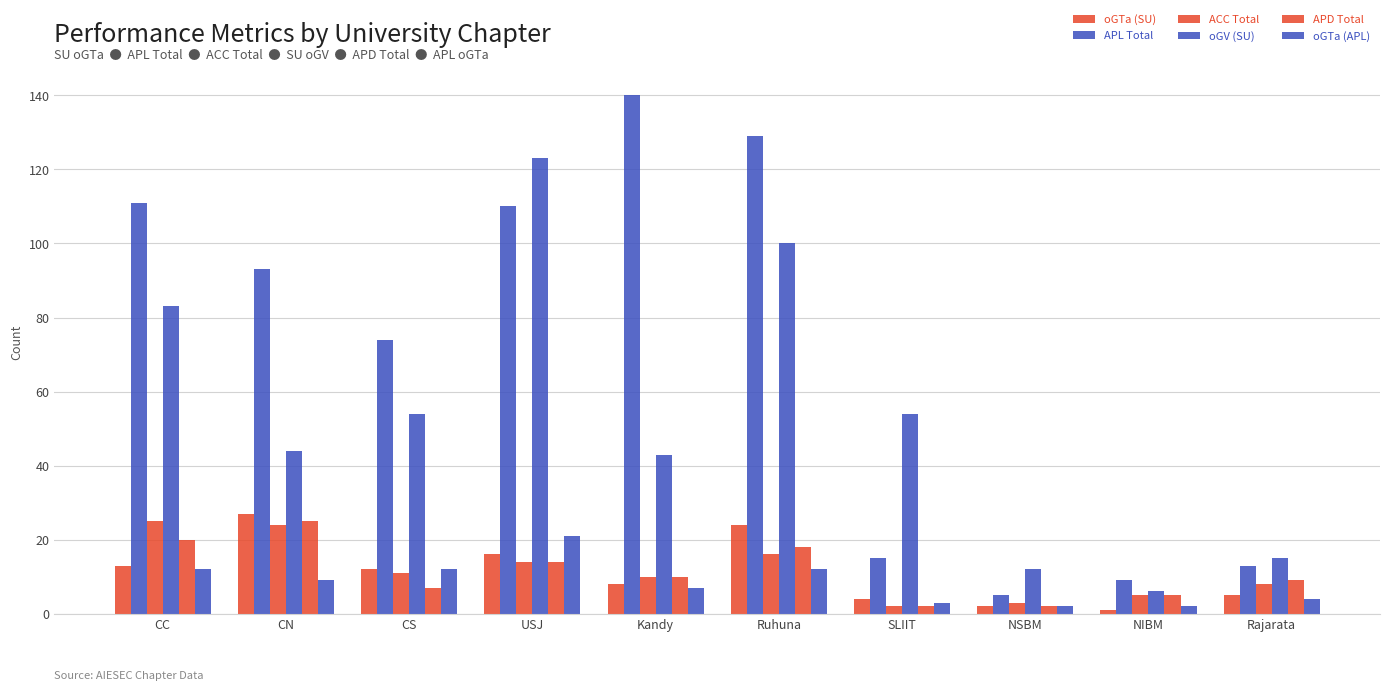

Which has a higher value, CS or SLIIT?

CS